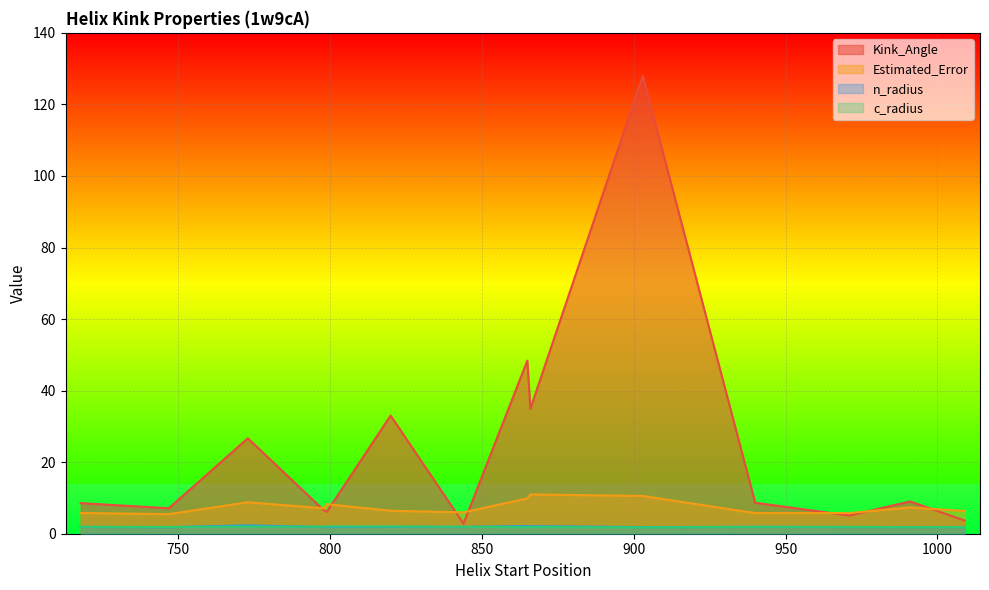

Between 799 and 820, which is larger?

820